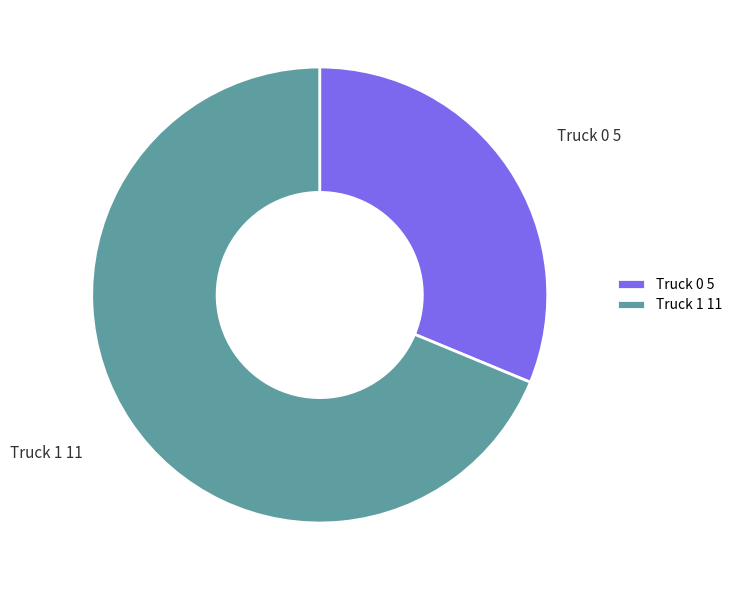

Approximately how many times larger is the value at Truck 1 compared to Truck 0?

2.2